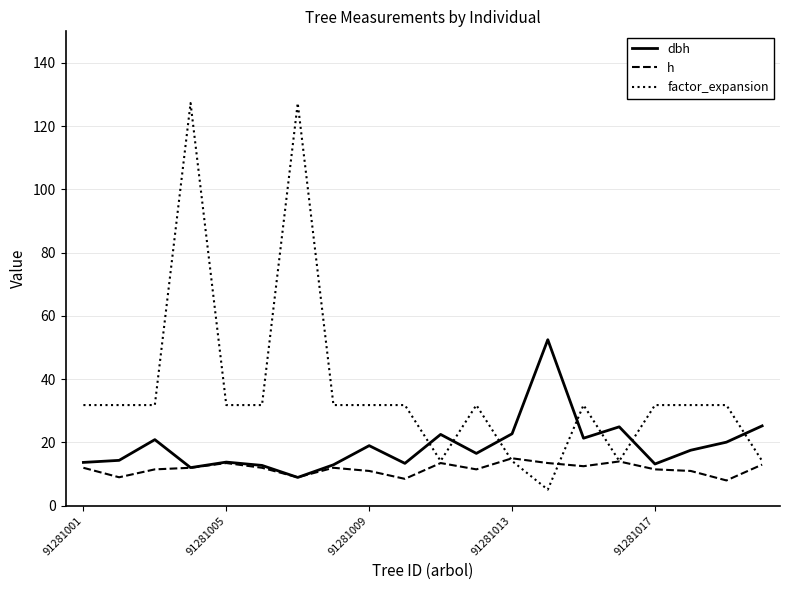

What is the difference between the second highest and minimum values in the dbh series?

16.3